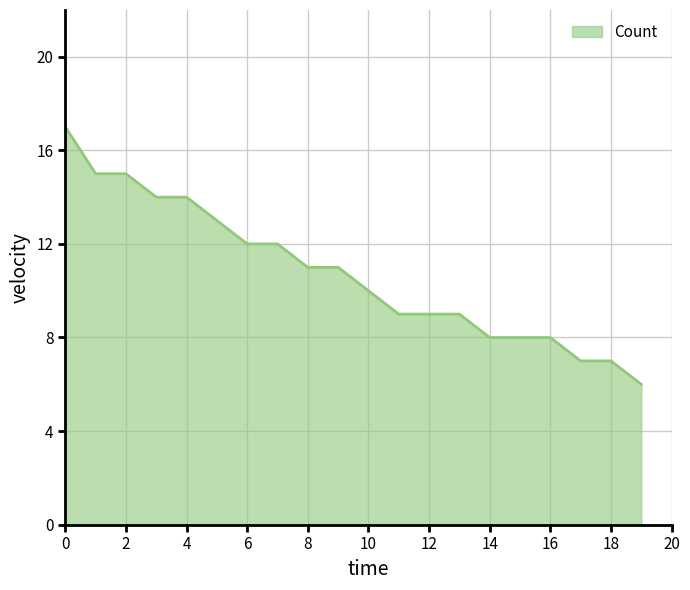

What is the difference between the maximum and minimum values?

11